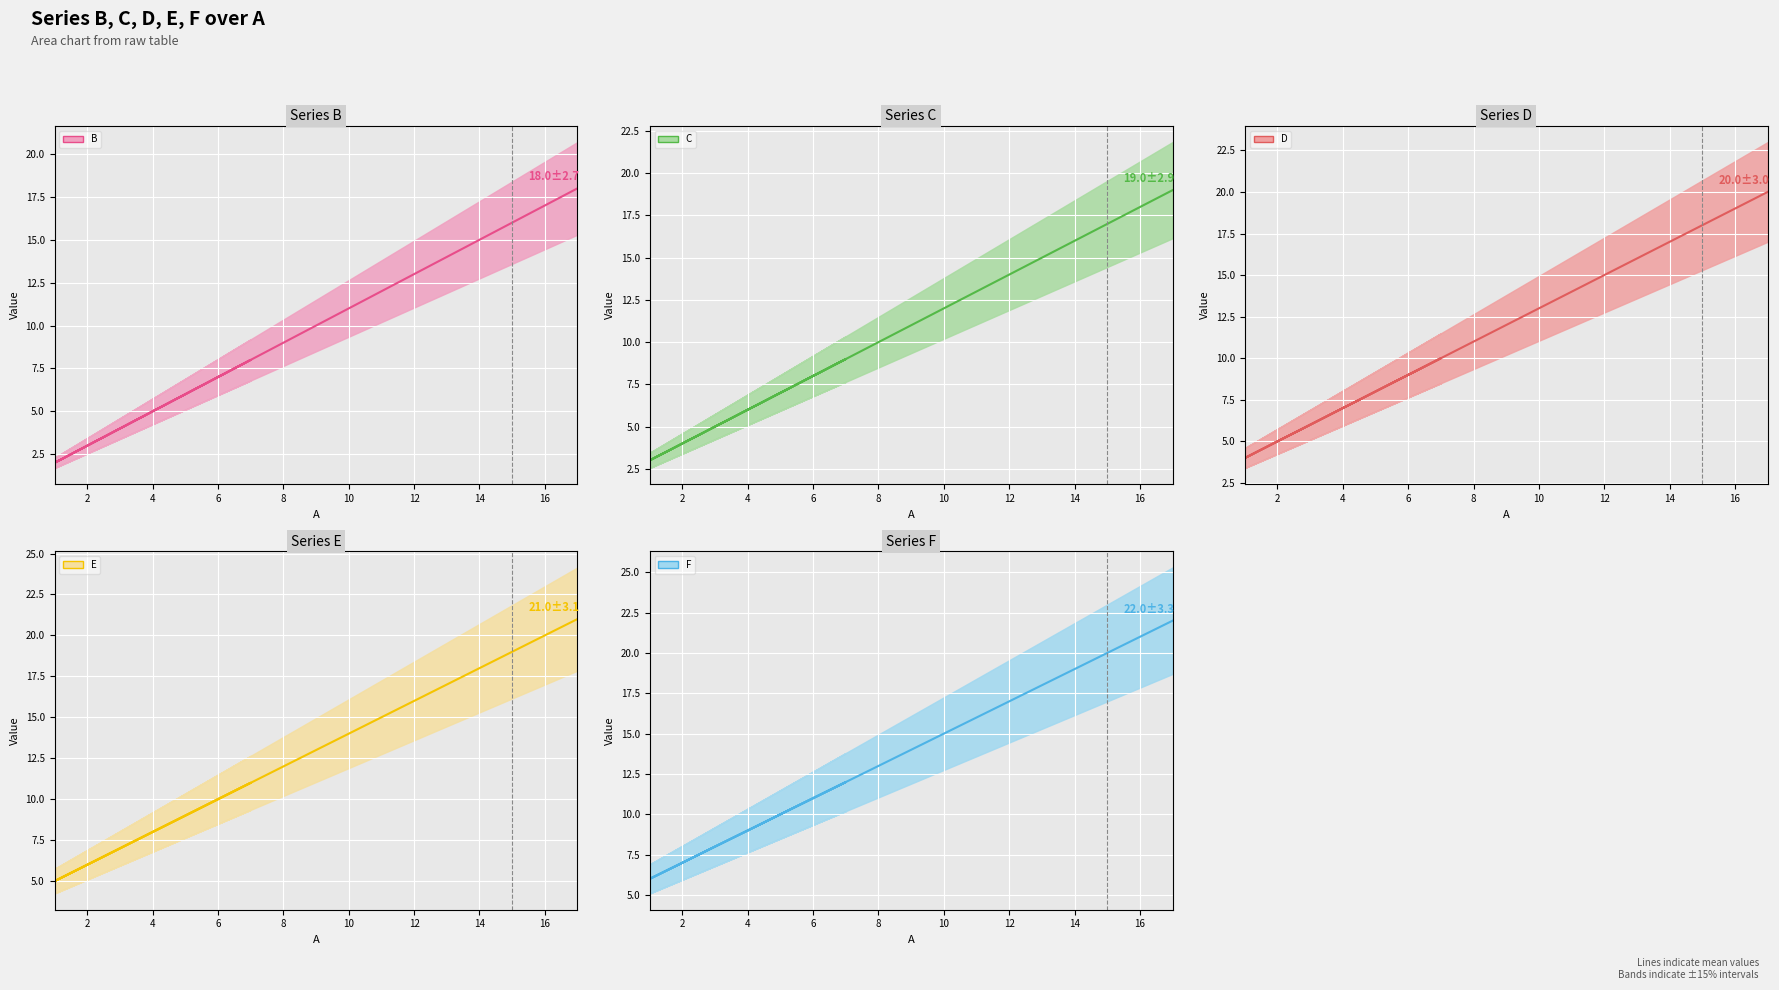

At which category is the sum across all series the highest?

17